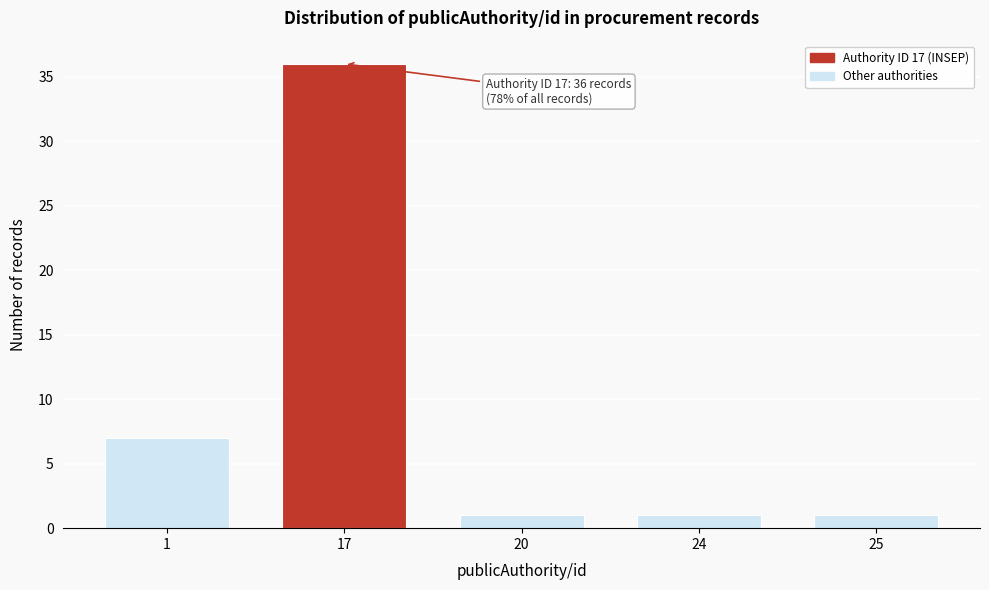

Reading right to left, extract all data points from this chart.

1	1	1	36	7